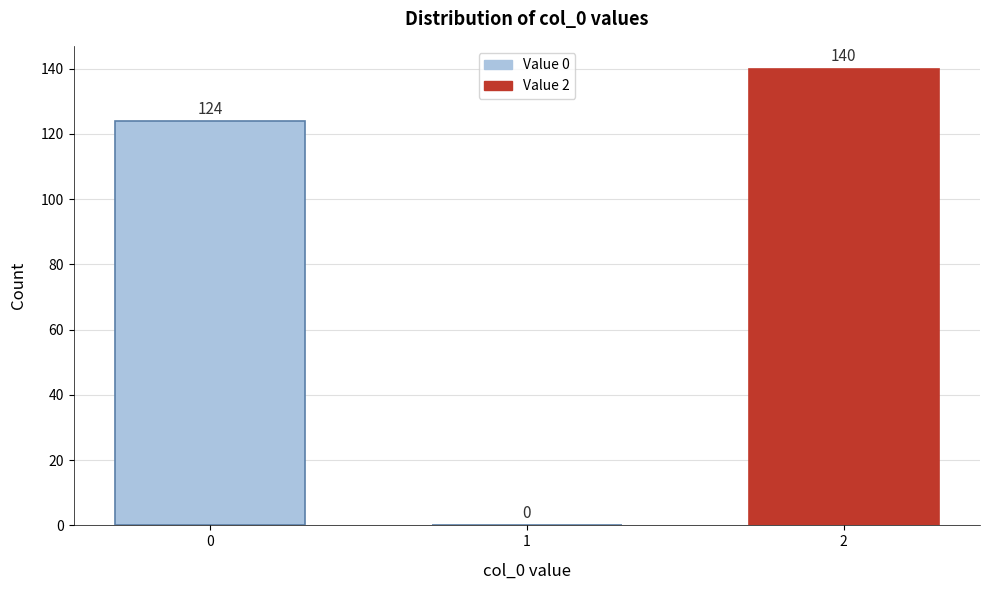

Reading left to right, what are all the values shown in this chart?

0=124	1=0	2=140